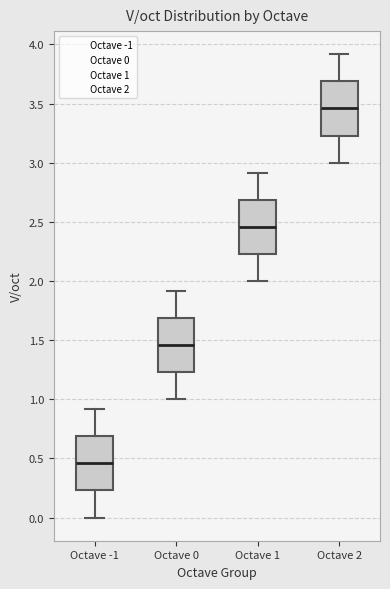

Which box has the lowest median line?

Octave -1